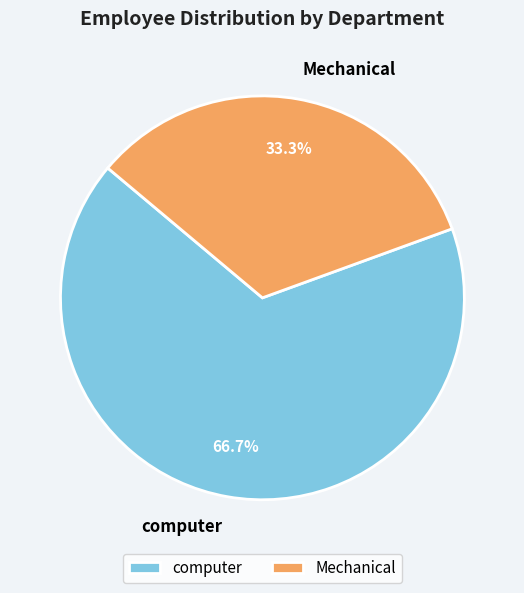

What is the smallest slice in the pie chart?

Mechanical